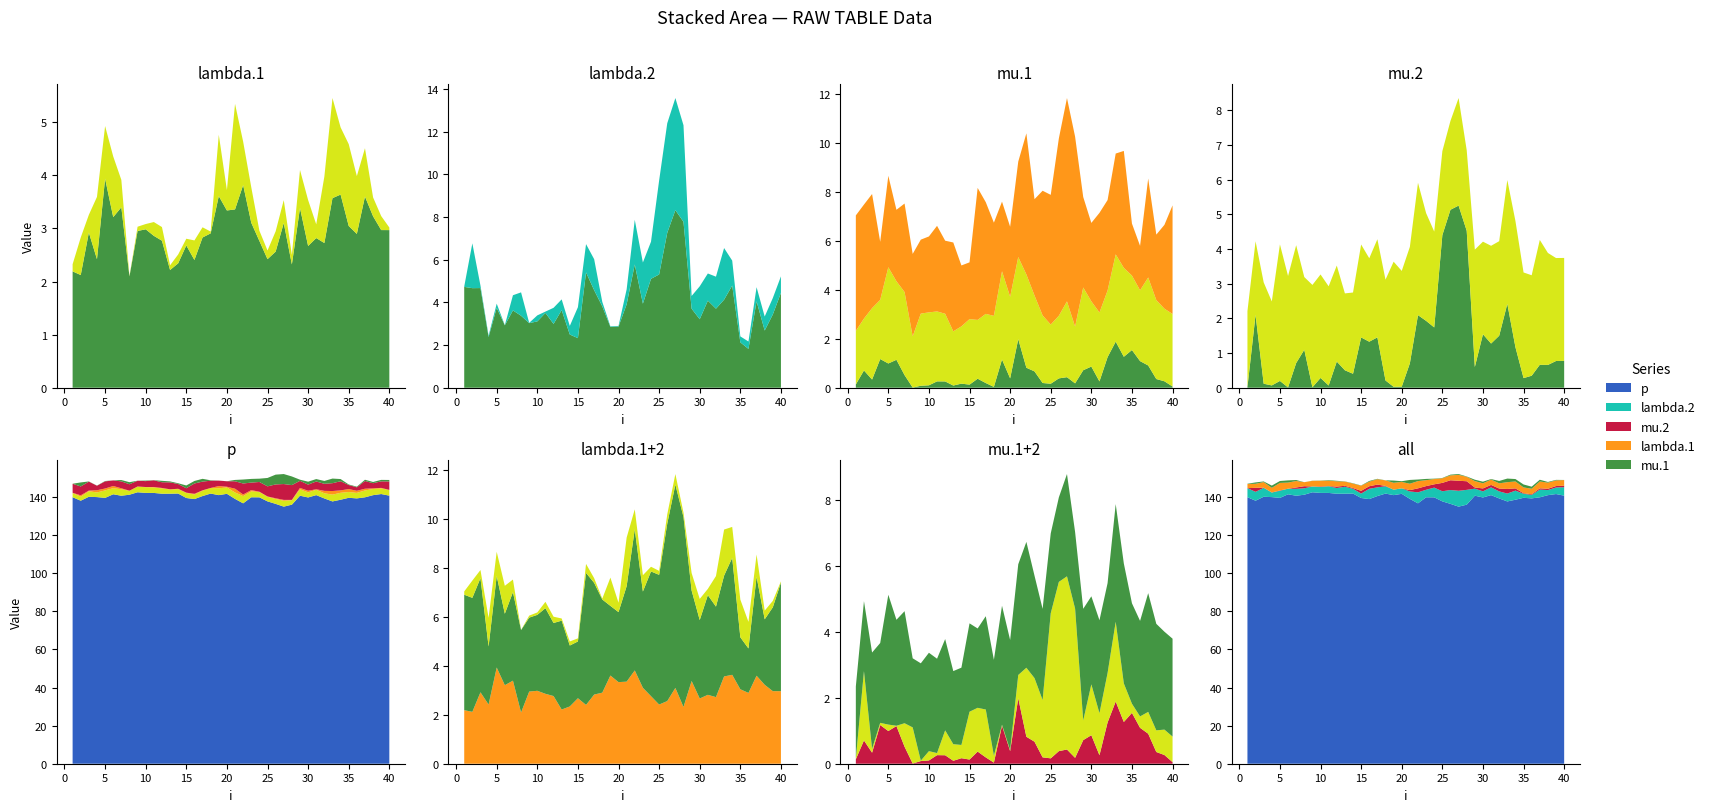

Reading right to left, extract all data points from this chart.

lambda.1: 40=3.0	39=3.0	38=3.2	37=3.6	36=2.9	35=3.0	34=3.6	33=3.6	32=2.7	31=2.8	30=2.7	29=3.4	28=2.3	27=3.1	26=2.6	25=2.4	24=2.8	23=3.1	22=3.8	21=3.4	20=3.3	19=3.6	18=2.9	17=2.8	16=2.4	15=2.7	14=2.3	13=2.2	12=2.8	11=2.9	10=3.0	9=3.0	8=2.1	7=3.4	6=3.2	5=3.9	4=2.4	3=2.9	2=2.1	1=2.2
mu.1: 40=0.0	39=0.3	38=0.4	37=0.9	36=1.1	35=1.5	34=1.3	33=1.9	32=1.3	31=0.3	30=0.9	29=0.7	28=0.2	27=0.4	26=0.4	25=0.2	24=0.2	23=0.7	22=0.8	21=2.0	20=0.4	19=1.2	18=0.0	17=0.2	16=0.4	15=0.1	14=0.2	13=0.1	12=0.3	11=0.3	10=0.1	9=0.1	8=0.0	7=0.5	6=1.1	5=1.0	4=1.2	3=0.3	2=0.7	1=0.1
lambda.2: 40=4.4	39=3.4	38=2.7	37=4.0	36=1.8	35=2.1	34=4.8	33=4.1	32=3.7	31=4.1	30=3.2	29=3.7	28=7.8	27=8.3	26=7.3	25=5.3	24=5.1	23=3.9	22=5.8	21=3.9	20=2.9	19=2.9	18=3.8	17=4.6	16=5.4	15=2.3	14=2.5	13=3.6	12=3.0	11=3.5	10=3.1	9=3.0	8=3.4	7=3.6	6=2.9	5=3.7	4=2.4	3=4.7	2=4.7	1=4.7
mu.2: 40=0.8	39=0.8	38=0.7	37=0.7	36=0.3	35=0.3	34=1.2	33=2.4	32=1.5	31=1.3	30=1.5	29=0.6	28=4.5	27=5.3	26=5.1	25=4.4	24=1.7	23=1.9	22=2.1	21=0.7	20=0.0	19=0.0	18=0.2	17=1.5	16=1.3	15=1.5	14=0.4	13=0.5	12=0.8	11=0.1	10=0.3	9=0.0	8=1.1	7=0.7	6=0.0	5=0.2	4=0.1	3=0.1	2=2.1	1=0.0
p: 40=140.7	39=141.6	38=141.0	37=139.8	36=139.3	35=139.6	34=138.6	33=137.7	32=139.2	31=141.0	30=139.8	29=140.7	28=136.0	27=134.9	26=136.4	25=137.7	24=139.8	23=139.9	22=136.7	21=139.0	20=141.7	19=141.0	18=141.8	17=140.5	16=138.9	15=139.5	14=141.8	13=141.7	12=141.7	11=142.1	10=142.2	9=142.5	8=141.2	7=140.7	6=141.4	5=139.5	4=140.0	3=140.1	2=138.1	1=139.9